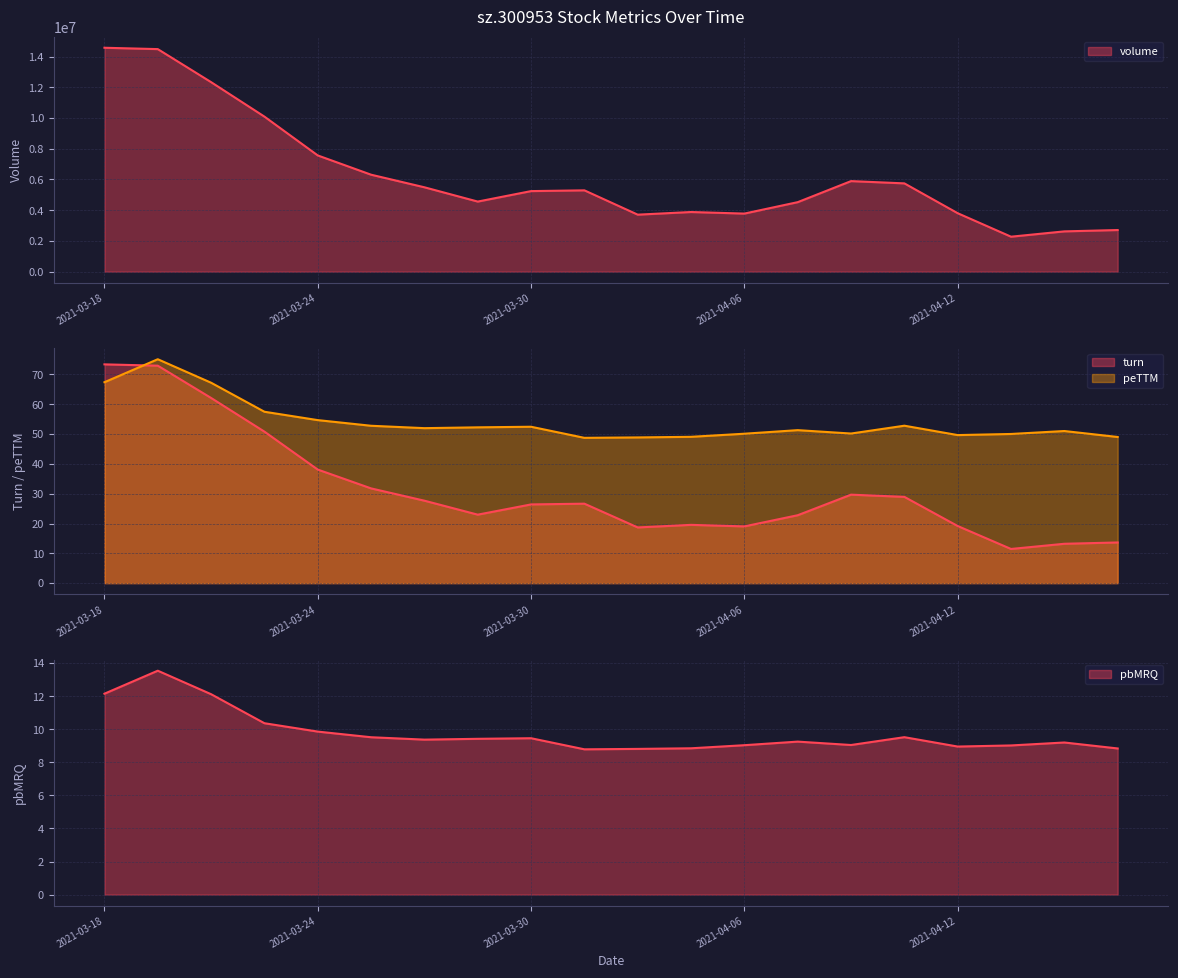

What is the lowest value of the pbMRQ series?

8.8